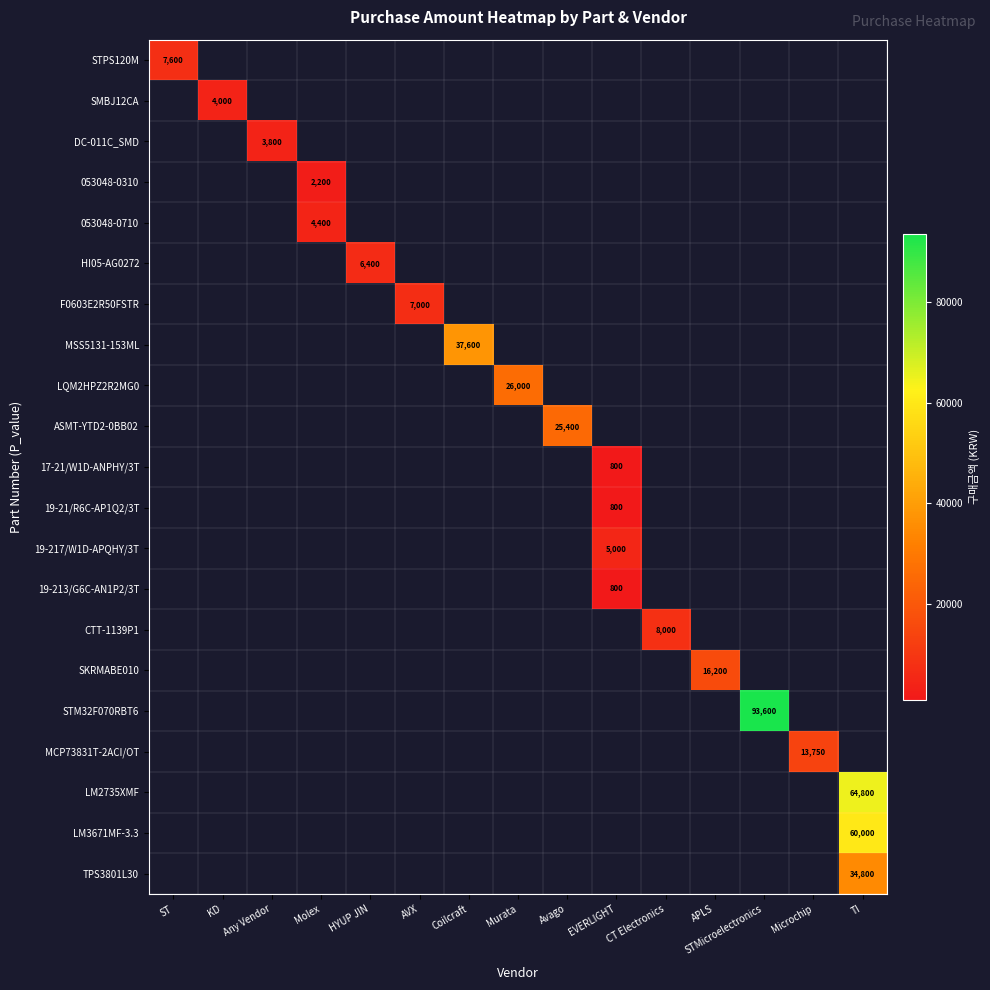

Which category has the highest value across all series?

STMicroelectronics